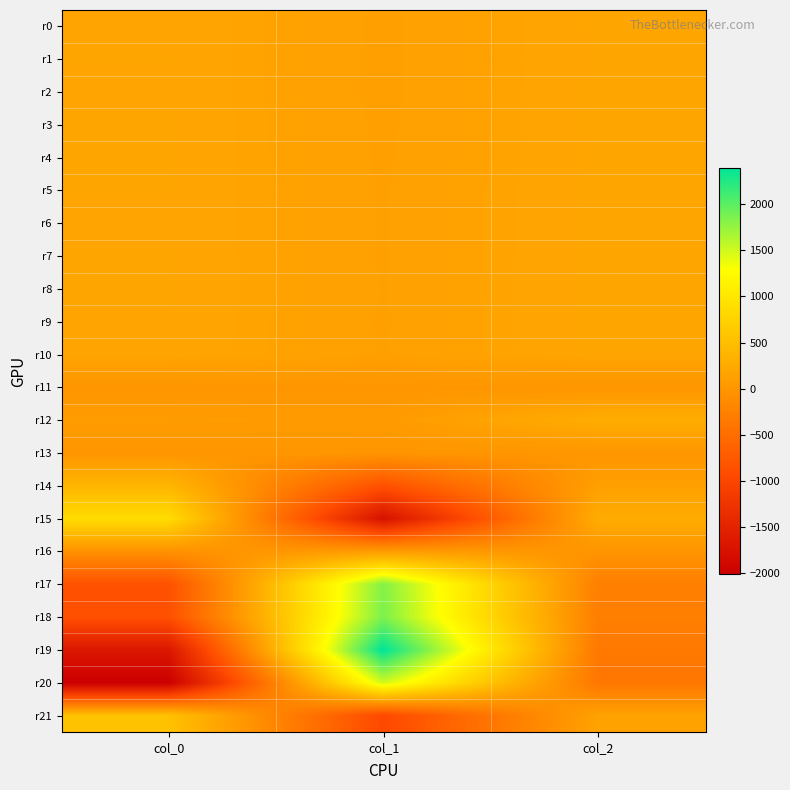

At which category does the chart reach its peak across all series?

col_1